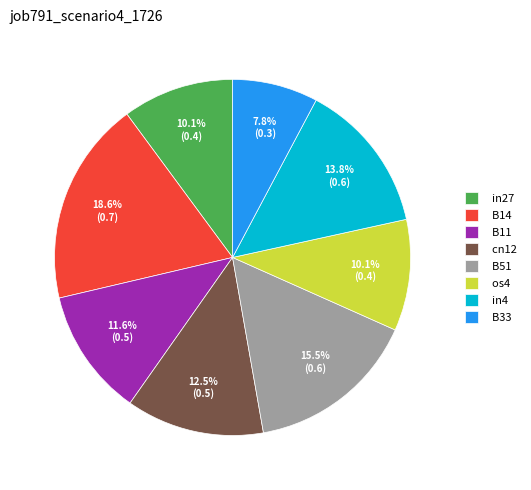

Is it true that B14 is 8% of the pie?

False